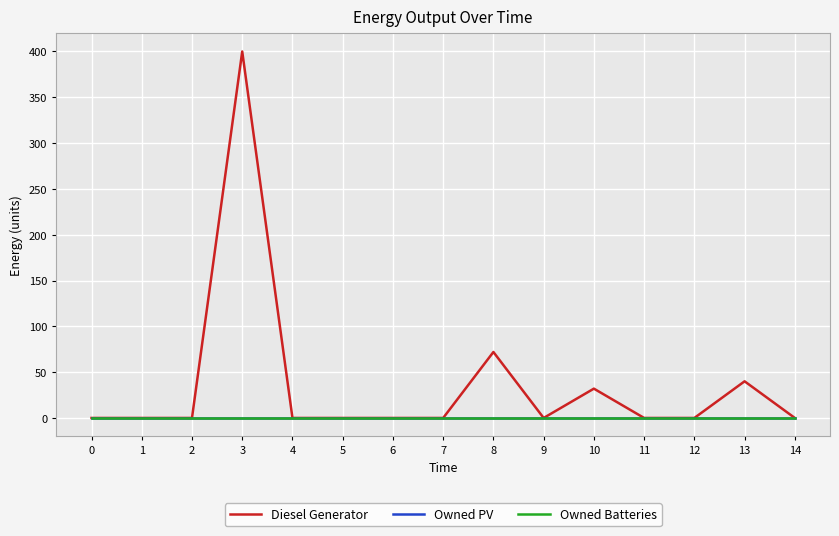

Is this an area chart (filled region under the line)?

No